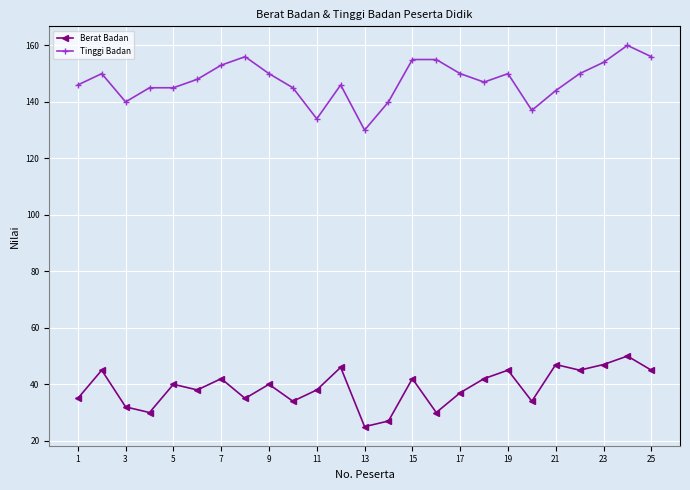

Reading left to right, extract all data points from this chart.

Berat Badan: 35	45	32	30	40	38	42	35	40	34	38	46	25	27	42	30	37	42	45	34	47	45	47	50	45
Tinggi Badan: 146	150	140	145	145	148	153	156	150	145	134	146	130	140	155	155	150	147	150	137	144	150	154	160	156